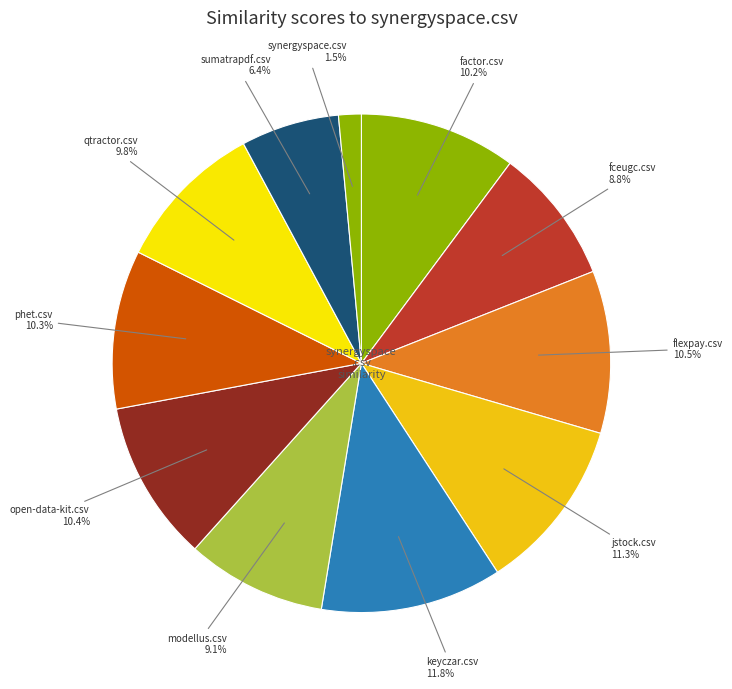

Does any single category account for the majority?

No